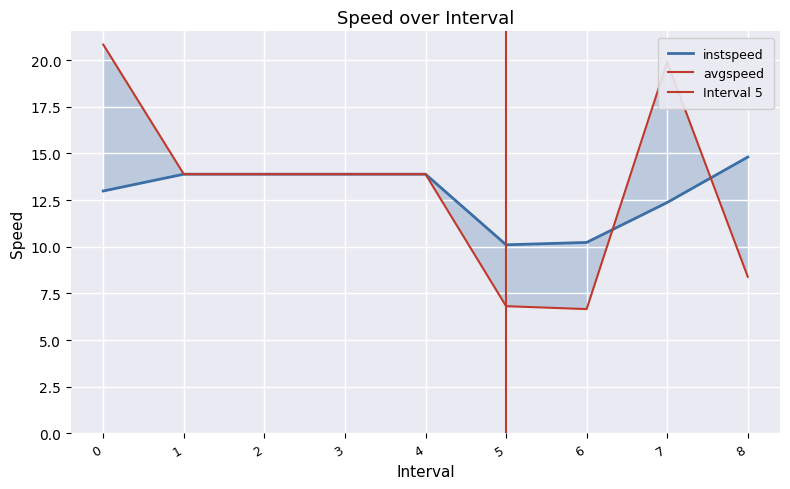

How many data points in avgspeed are less than 13?

3